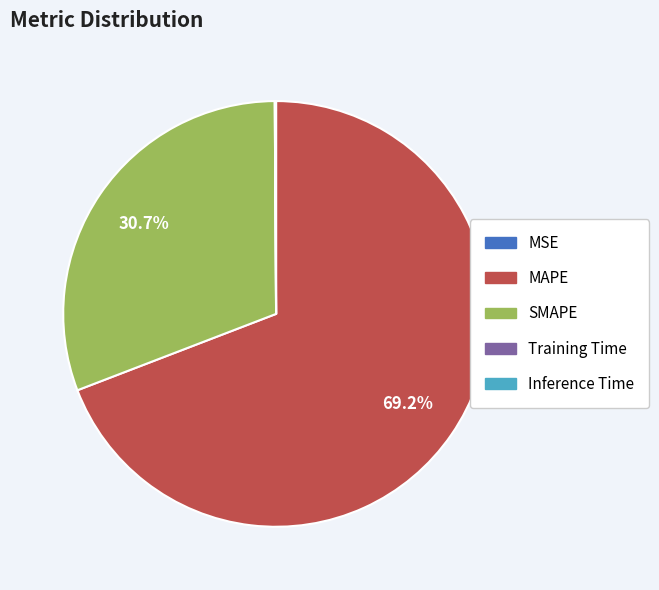

Do MAPE and SMAPE together represent more than half of the pie?

Yes